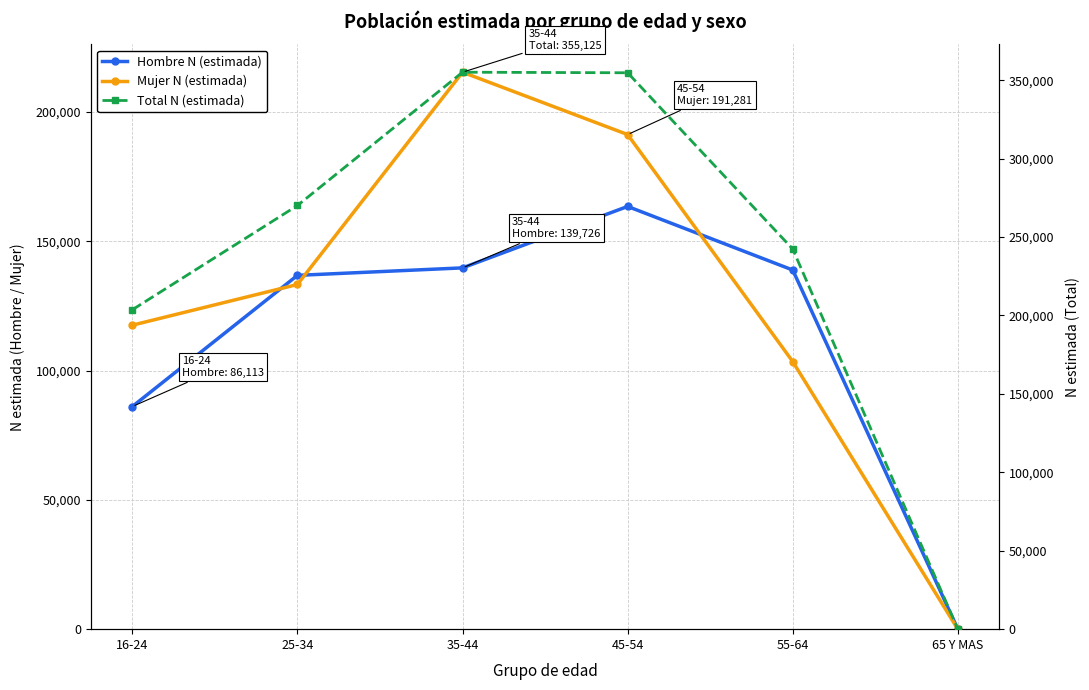

True or false: Total N (estimada) and Mujer N (estimada) cross at least once.

False